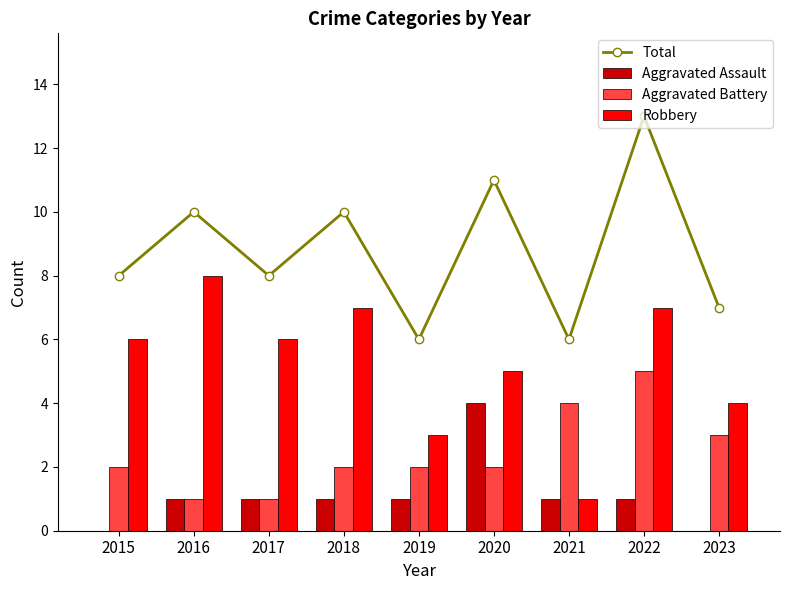

Where is Aggravated Battery nearest to the value 3?

2023